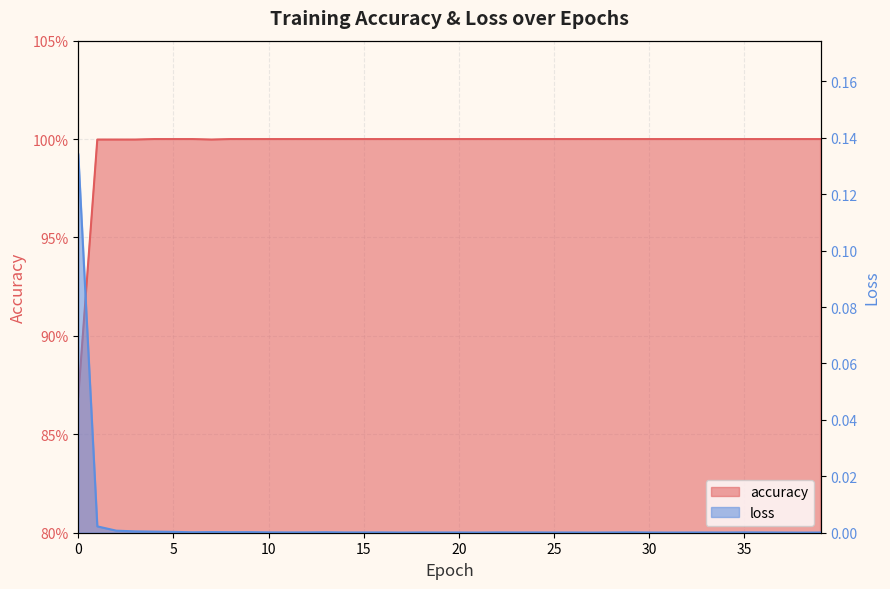

The accuracy series shows 1.8 at 6. True or false?

False